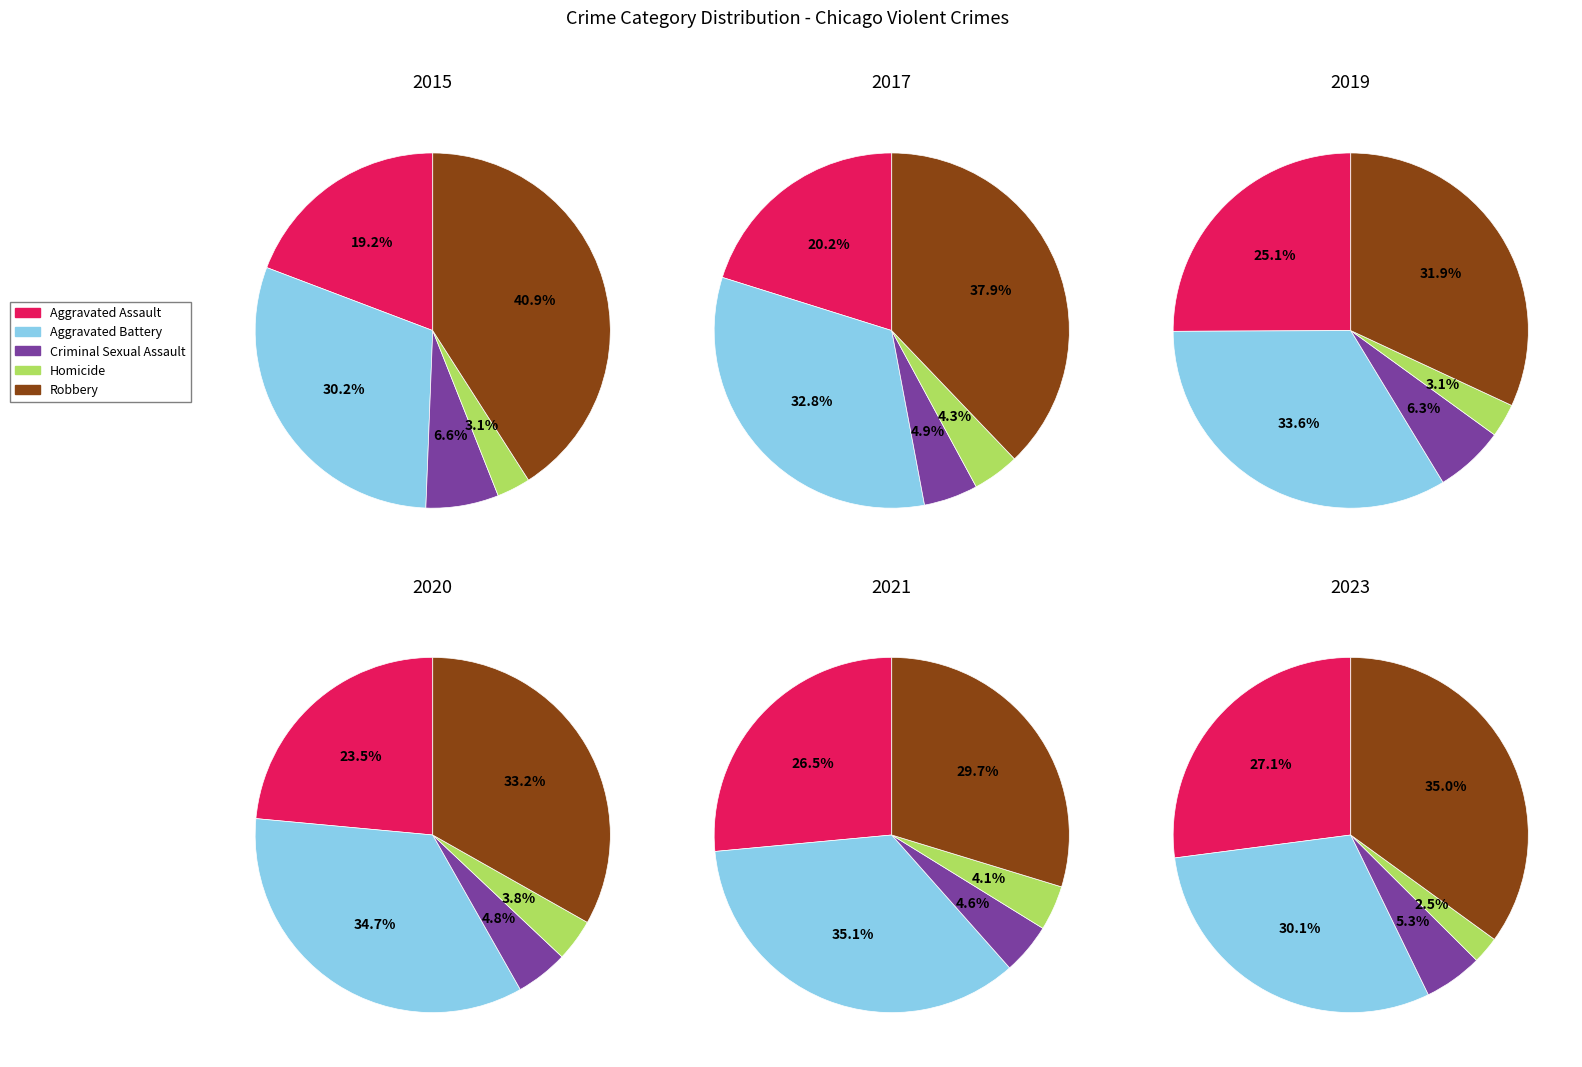

Does 0 represent more than half of the total?

No